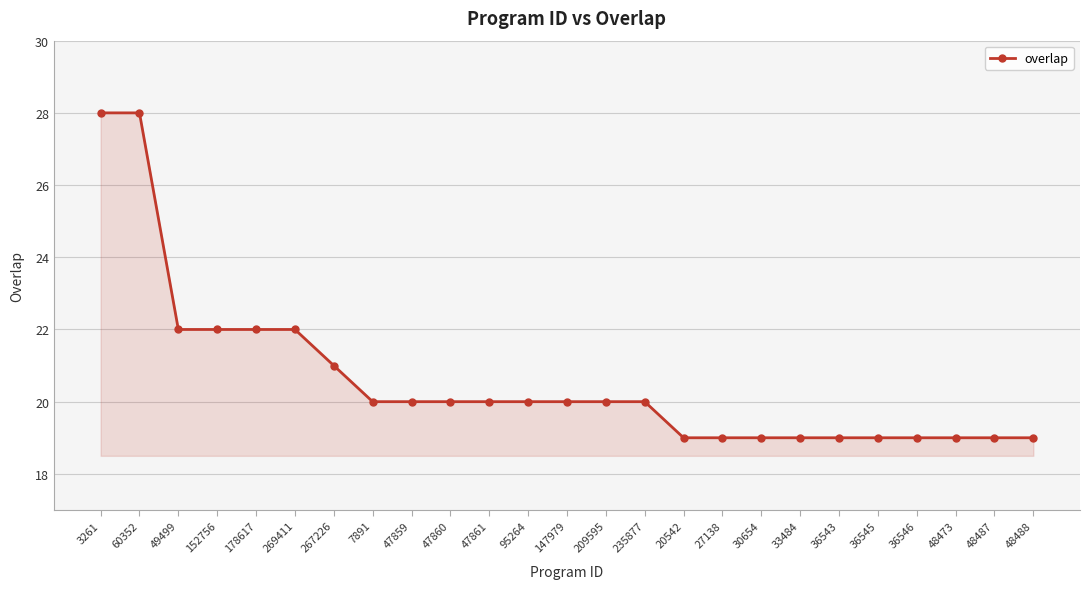

What is the label of the 2nd point from the left?

60352